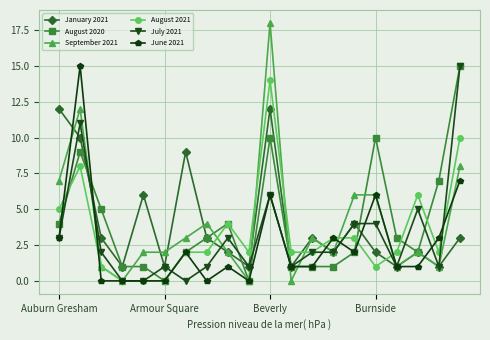

Count the number of categories in the chart.

20